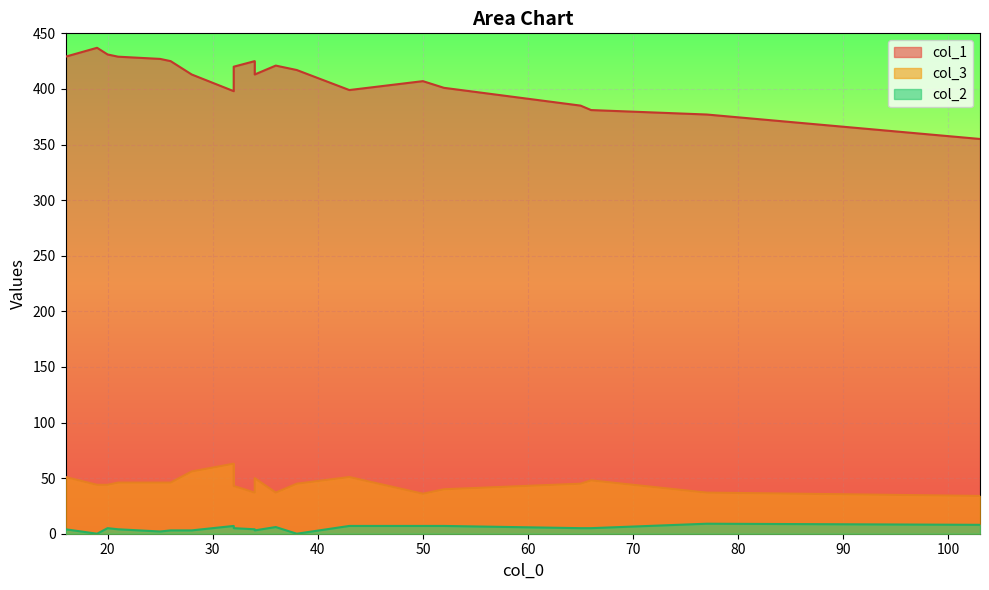

At 52, list the series in order from smallest to largest.

col_2, col_3, col_1